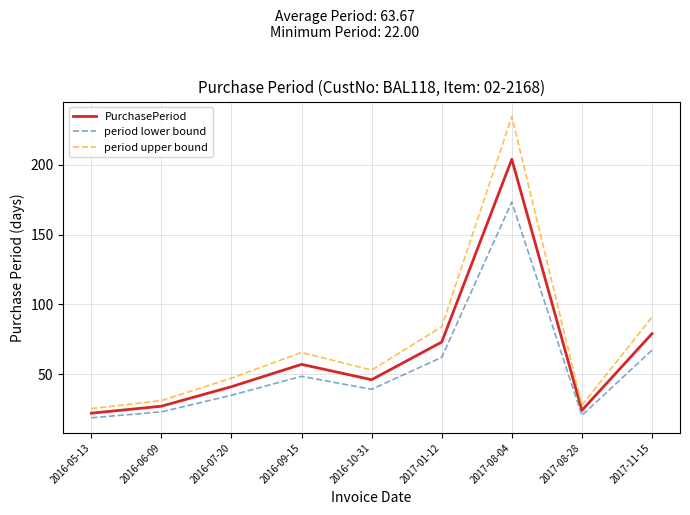

Rank the series by their average value, from highest to lowest.

period upper bound, PurchasePeriod, period lower bound